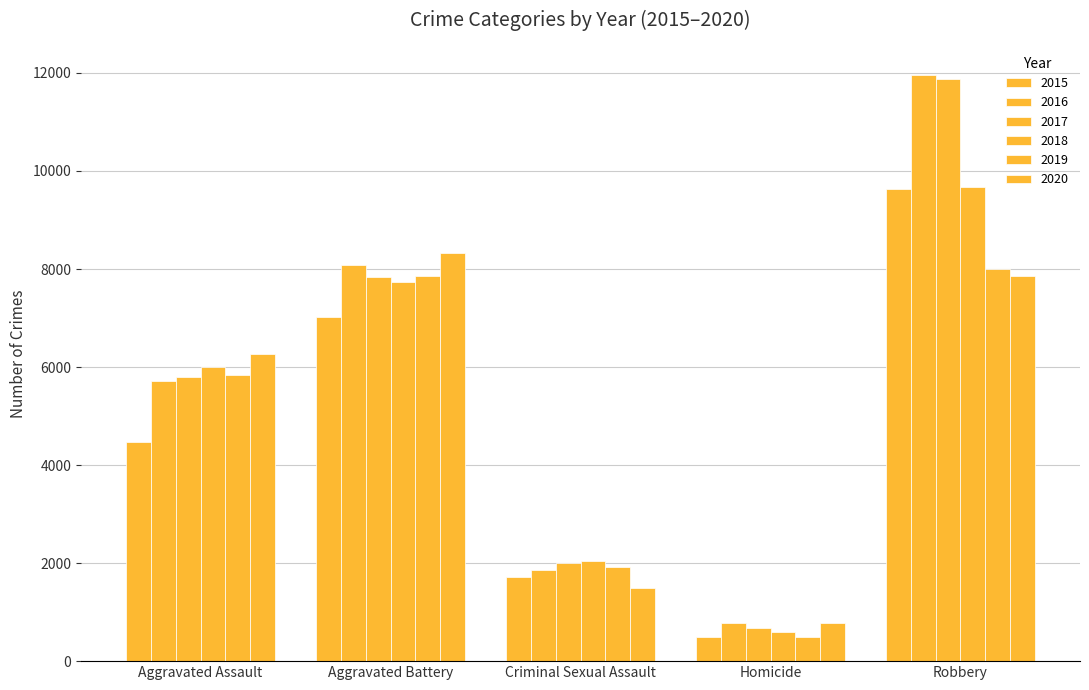

The value of 2015 at Criminal Sexual Assault is 1707. True or false?

True